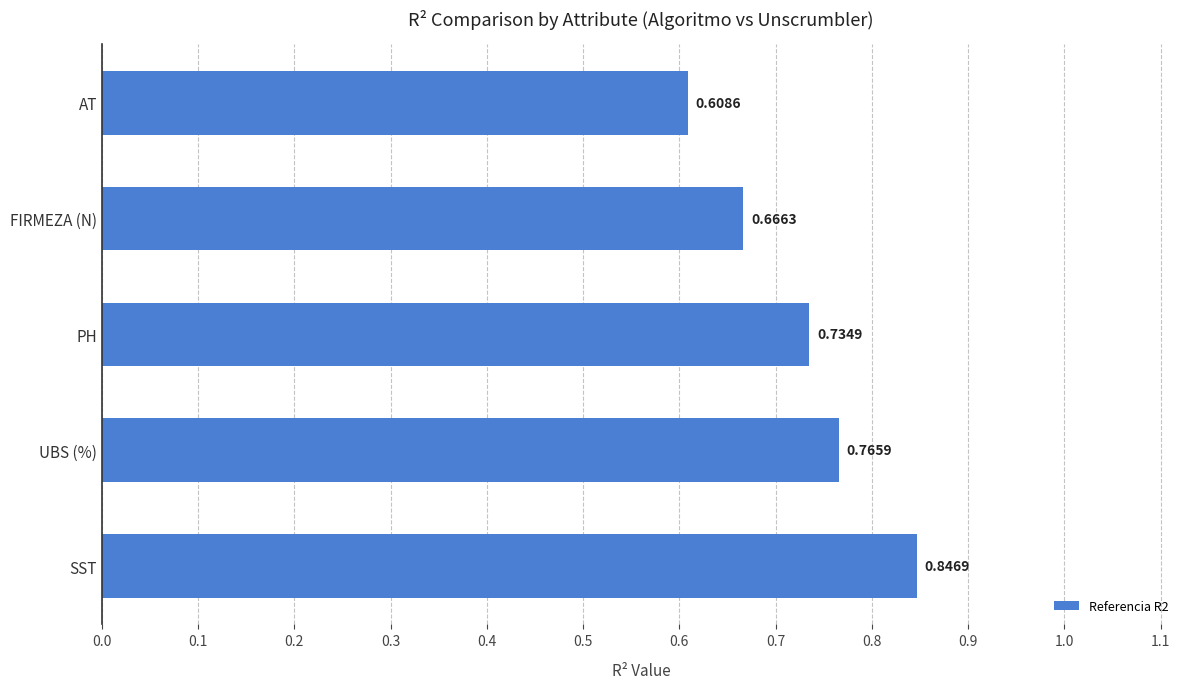

At which label is the value closest to 0?

AT